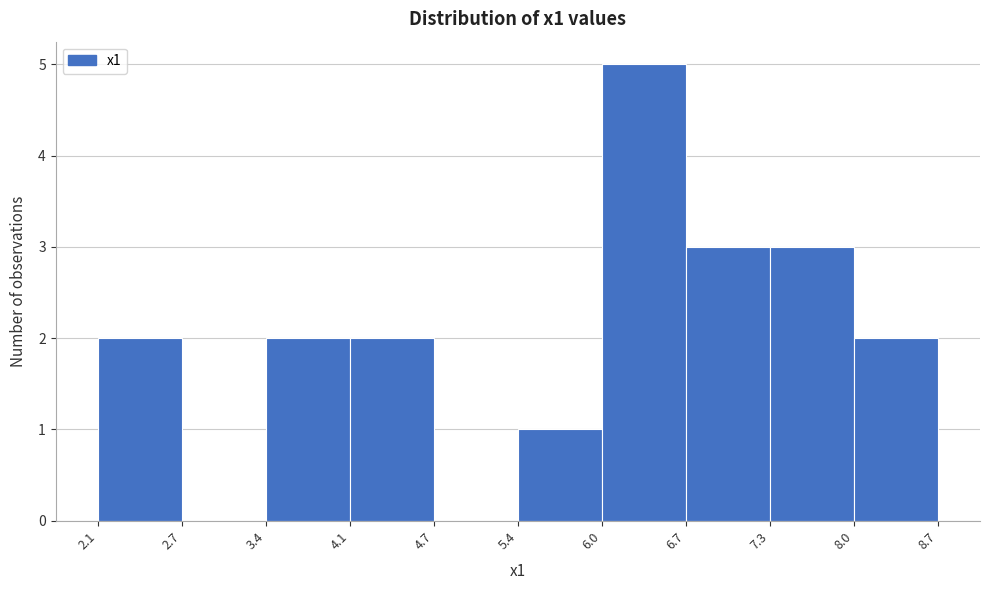

Reading left to right, transcribe this chart: for each bar, give the range it covers on the x-axis and its height. The values are not printed on the chart, so give them approximately, as read against the axis.

2.1 to 2.7: 2
2.7 to 3.4: 0
3.4 to 4.1: 2
4.1 to 4.7: 2
4.7 to 5.4: 0
5.4 to 6.0: 1
6.0 to 6.7: 5
6.7 to 7.3: 3
7.3 to 8.0: 3
8.0 to 8.7: 2